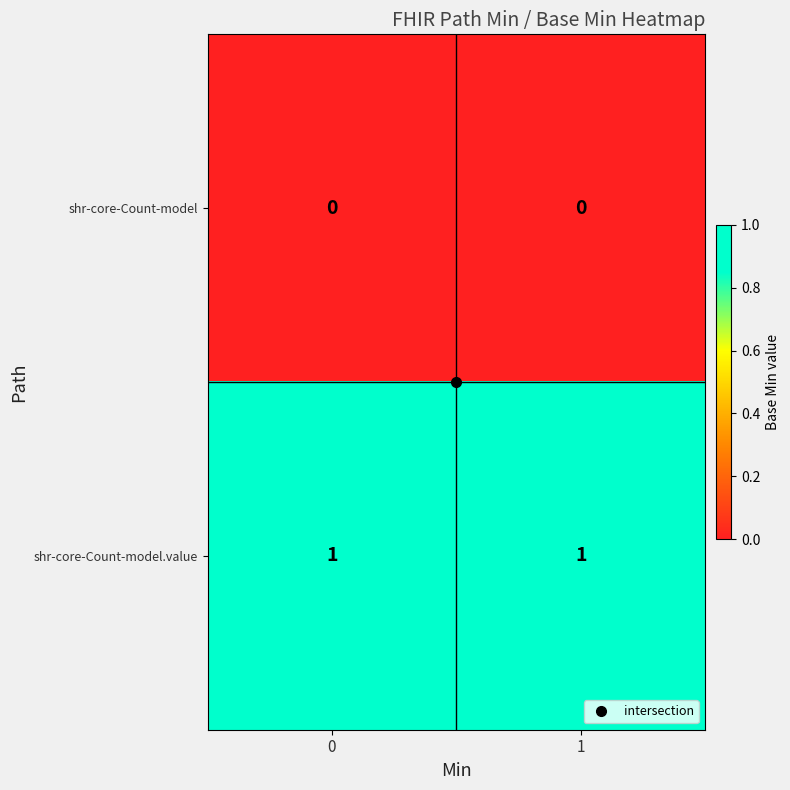

What is the difference between the highest and lowest values at 0?

1